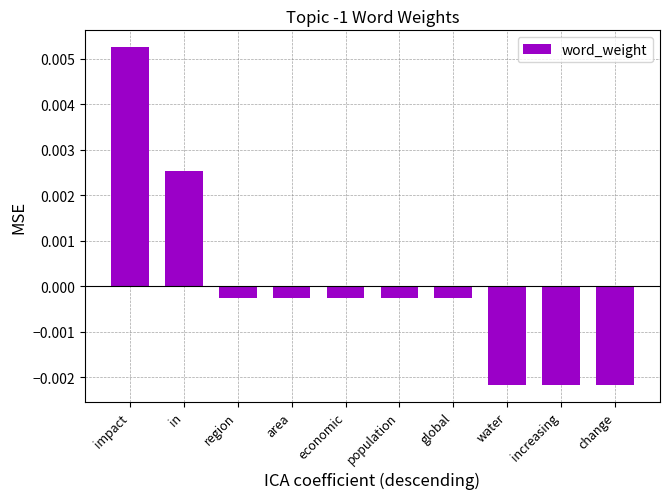

At which label does the data first exceed 0?

impact